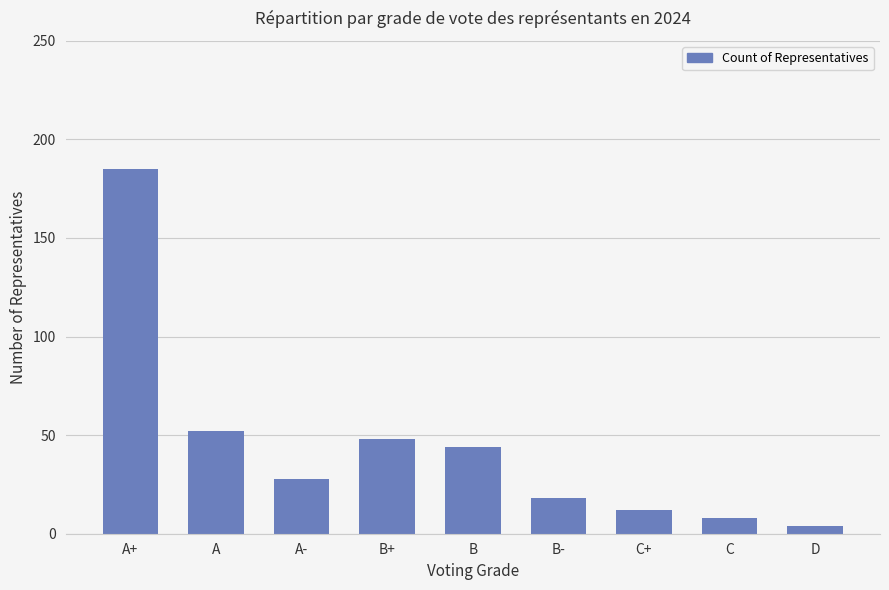

What is the change in value from B to B-?

-26